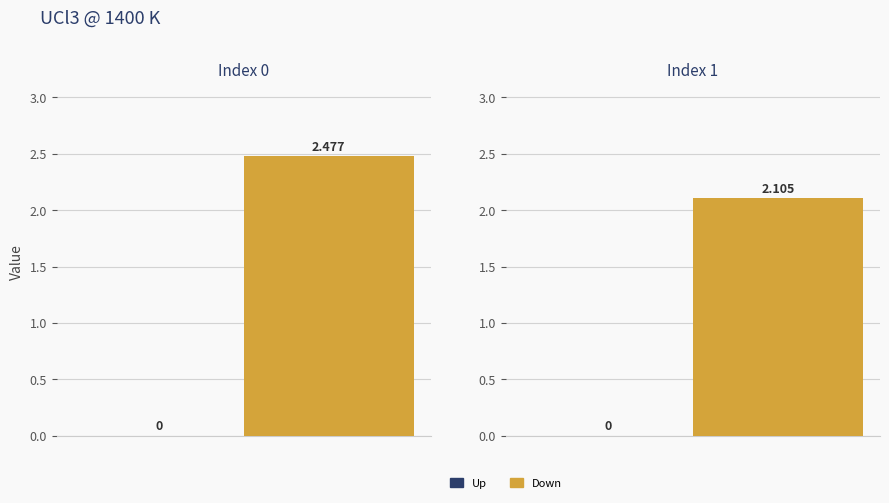

Are the bars horizontal?

No